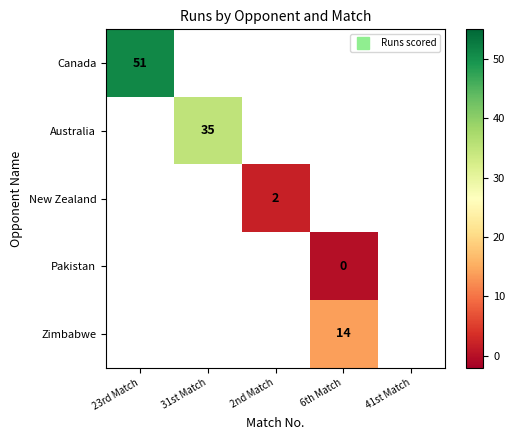

Between 2nd Match and 31st Match, which is larger?

31st Match